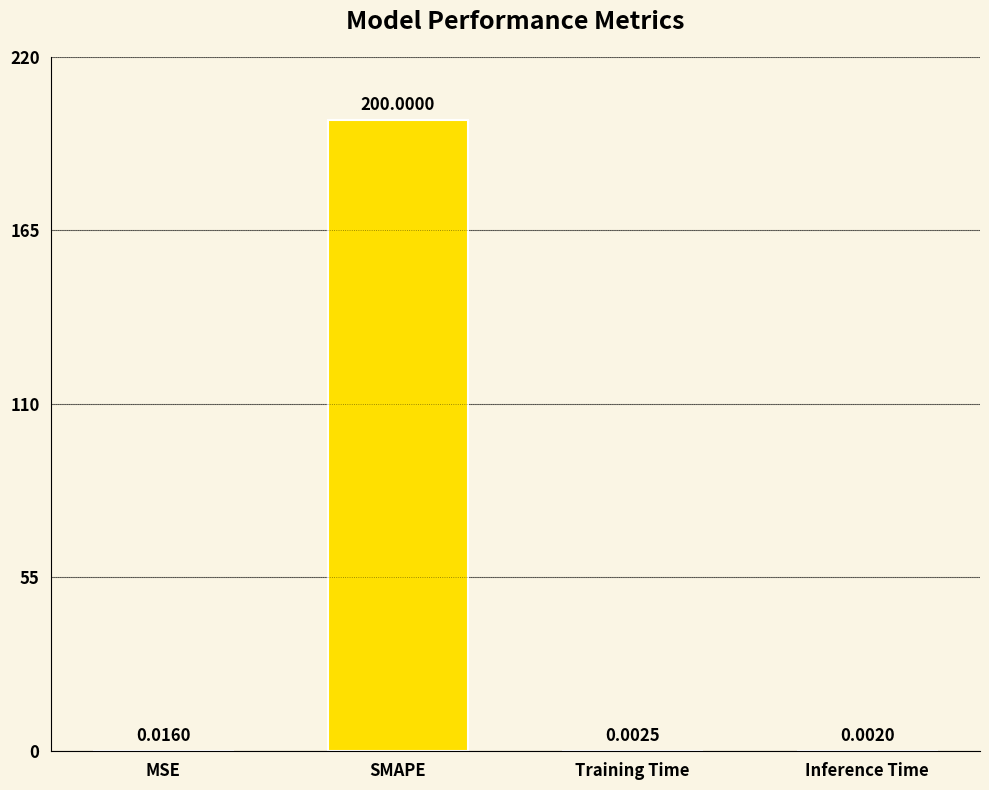

Are the bars grouped side by side (vs. stacked)?

No